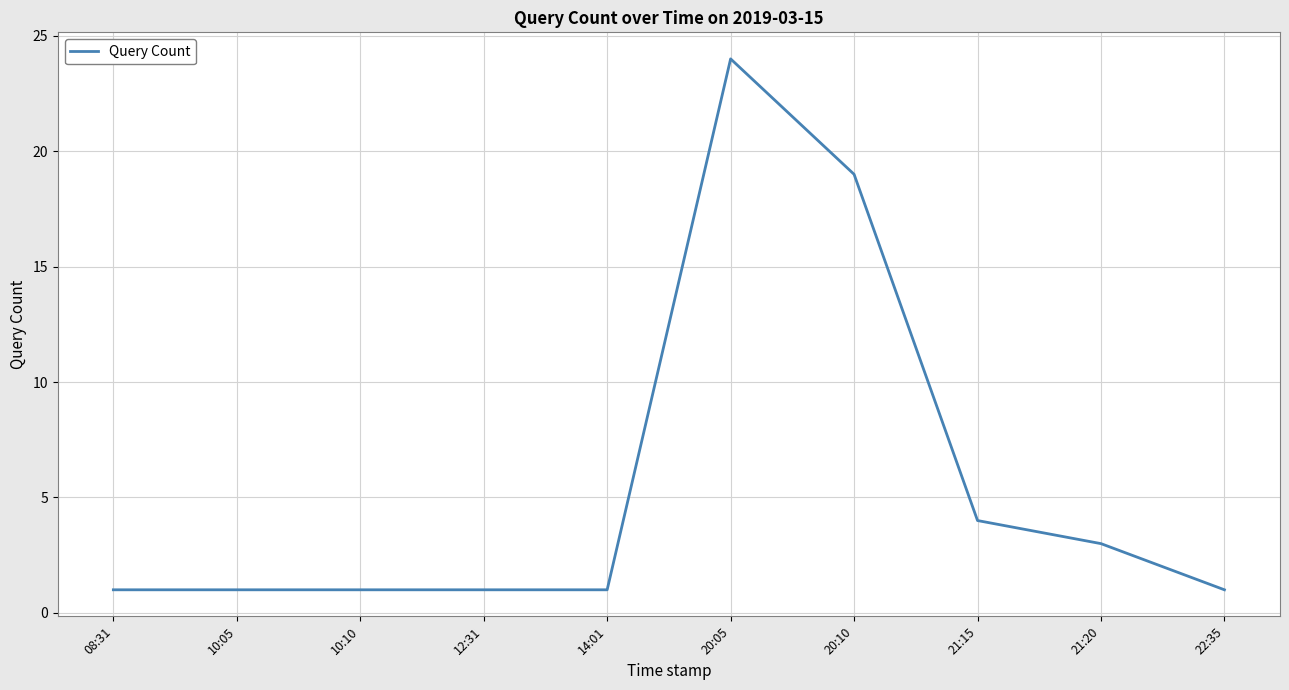

What position from the left is 22:35?

10